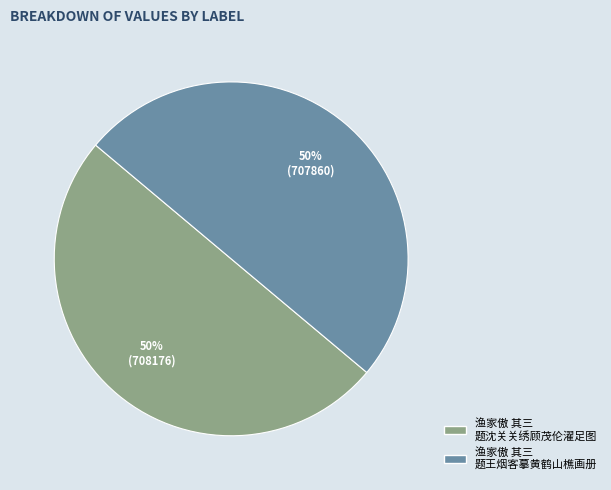

What percentage is the 渔家傲 其三 题沈关关绣顾茂伦濯足图 slice, to the nearest percent?

50%